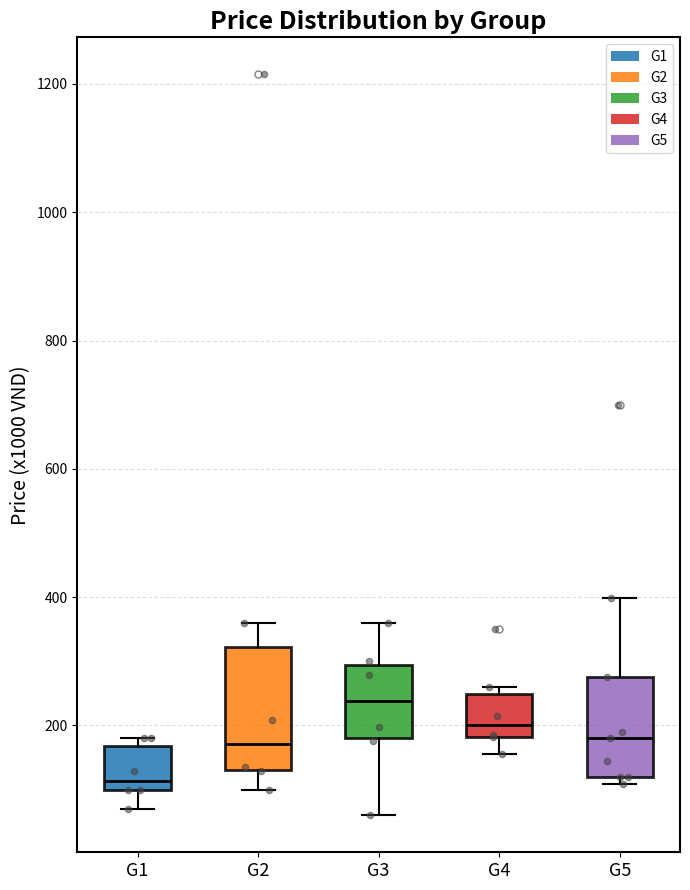

Where does the lower whisker of the box for G4 end on the y-axis? The values are not printed on the chart, so give them approximately, as read against the axis.

160